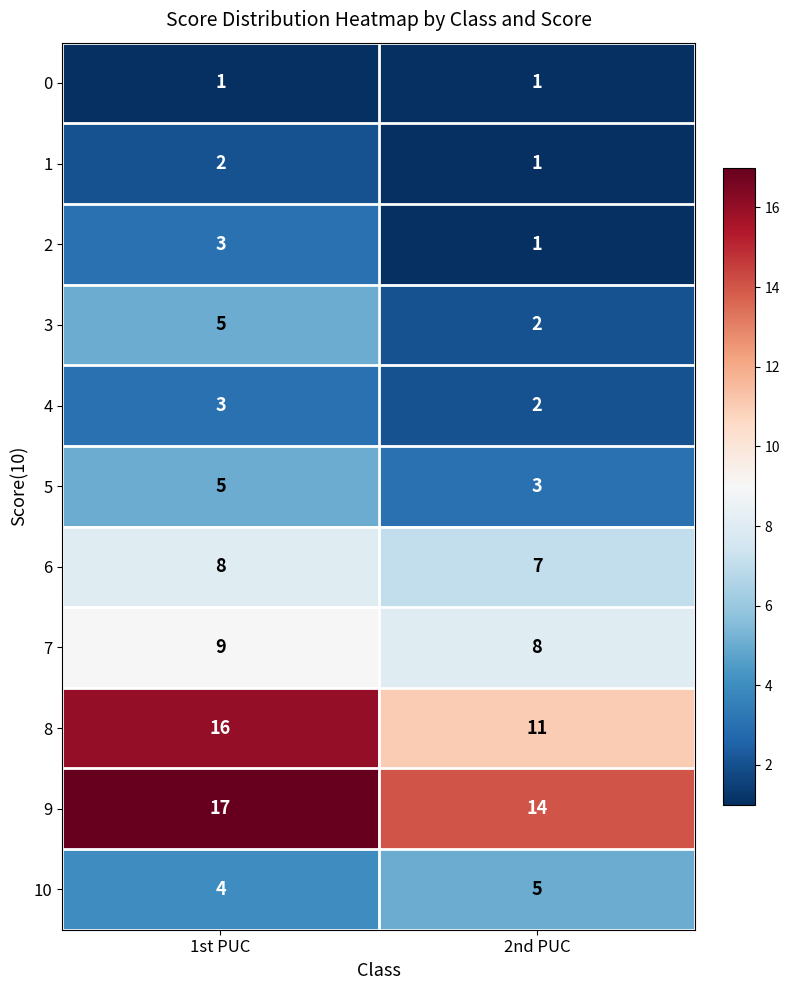

What is the sum of the 9 values at 2nd PUC and 1st PUC?

31